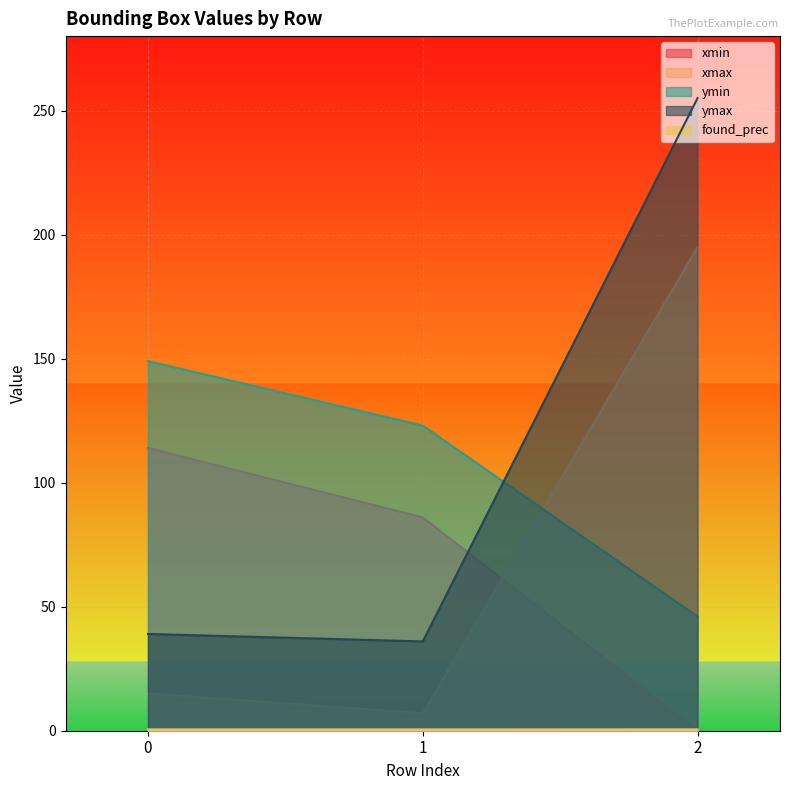

What is the value of the ymax point at the 1st from the left?

39.0